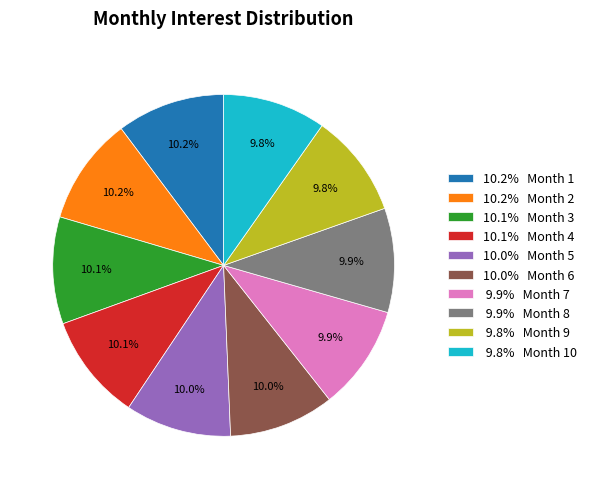

Approximately how many times larger is the value at 10.0% Month 5 compared to 9.8% Month 9?

1.0